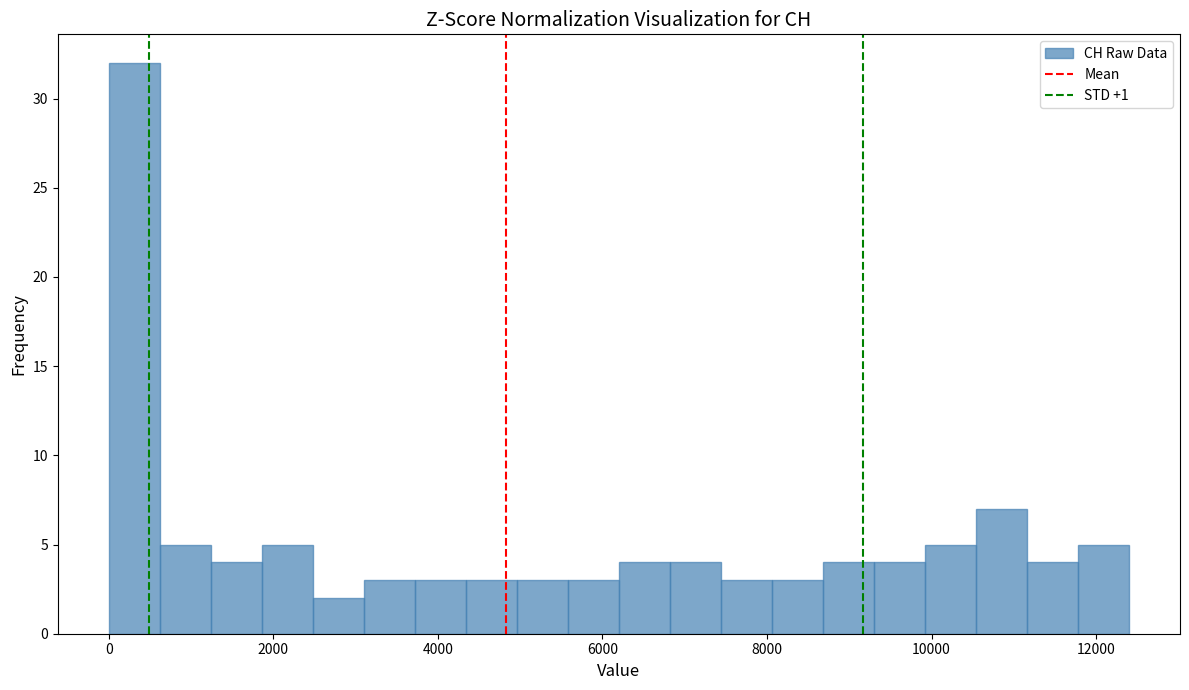

Read against the x-axis, roughly where is the centre of the tallest bar?

400